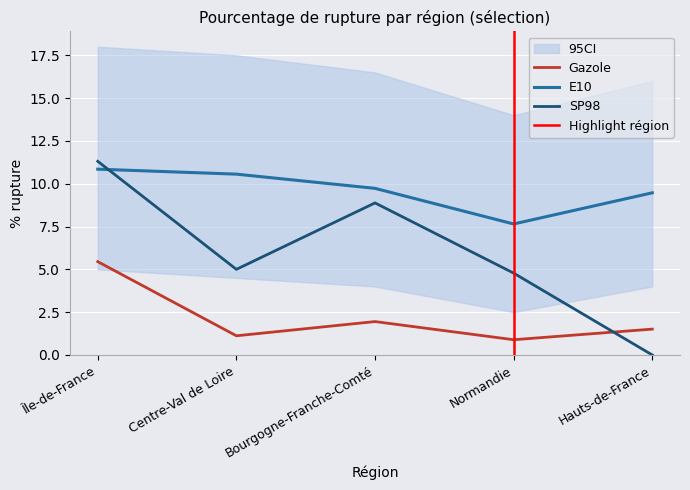

At which label is pourcentage_rupture_SP98 closest to 5?

Centre-Val de Loire